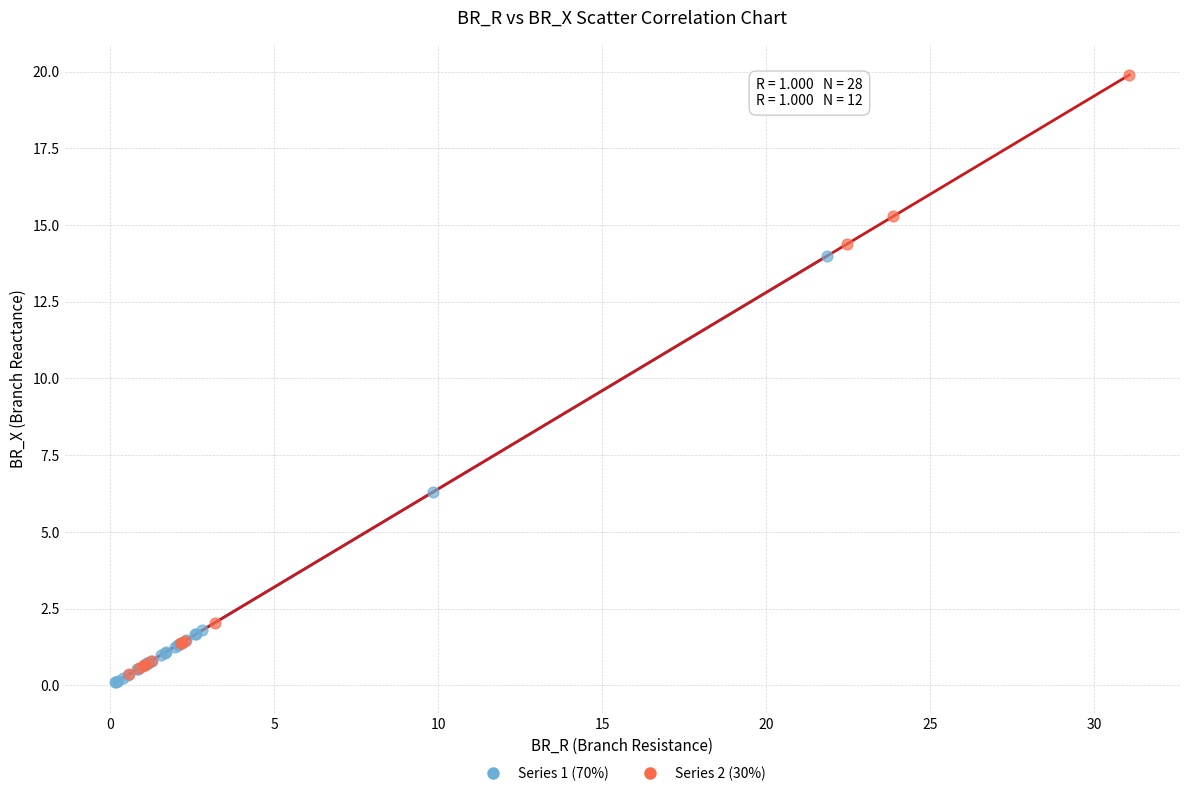

Which series has the largest Y range (max minus min)?

Series 2 (30%)